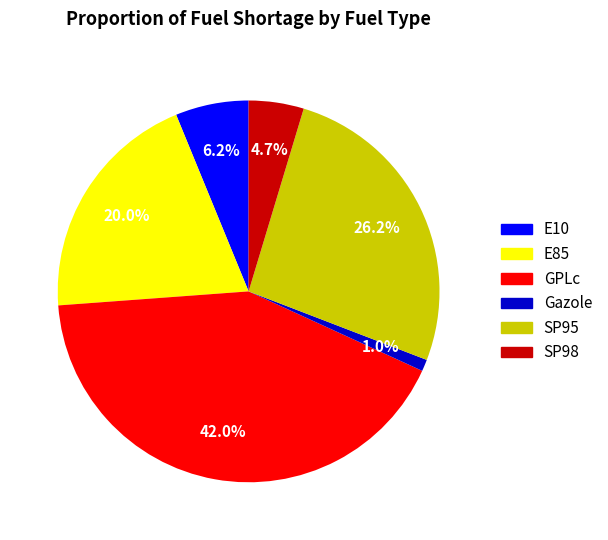

The SP95 slice represents 14% of the pie. True or false?

False